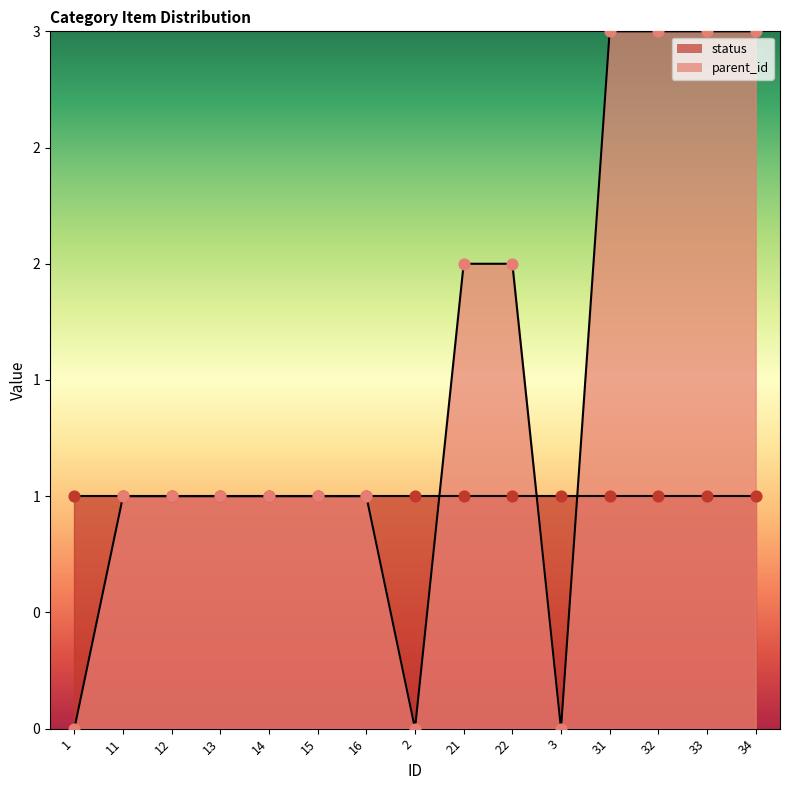

Approximately how many times larger is the value at 15 compared to 11?

1.0